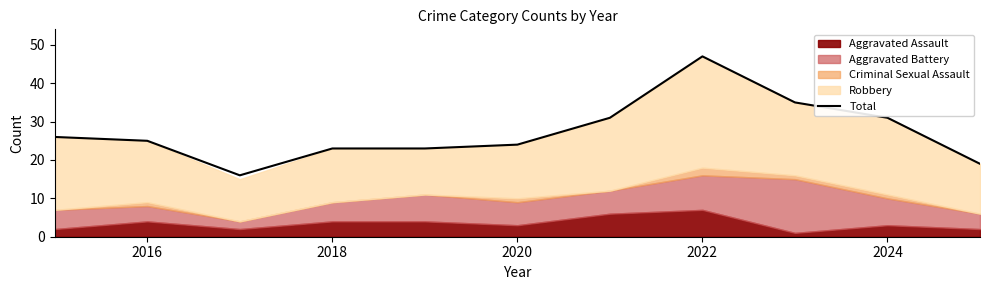

Reading left to right, transcribe all the data shown in this chart.

26	25	16	23	23	24	31	47	35	31	19